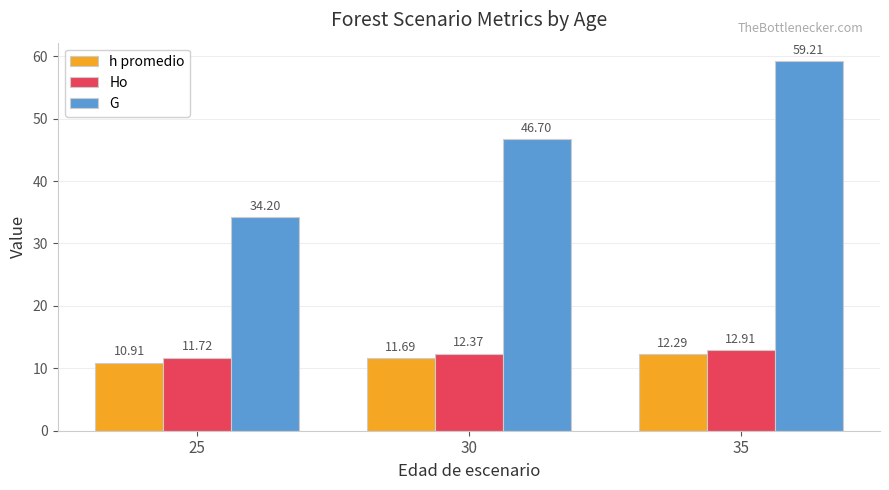

What is the total value across all series at 30?

70.8